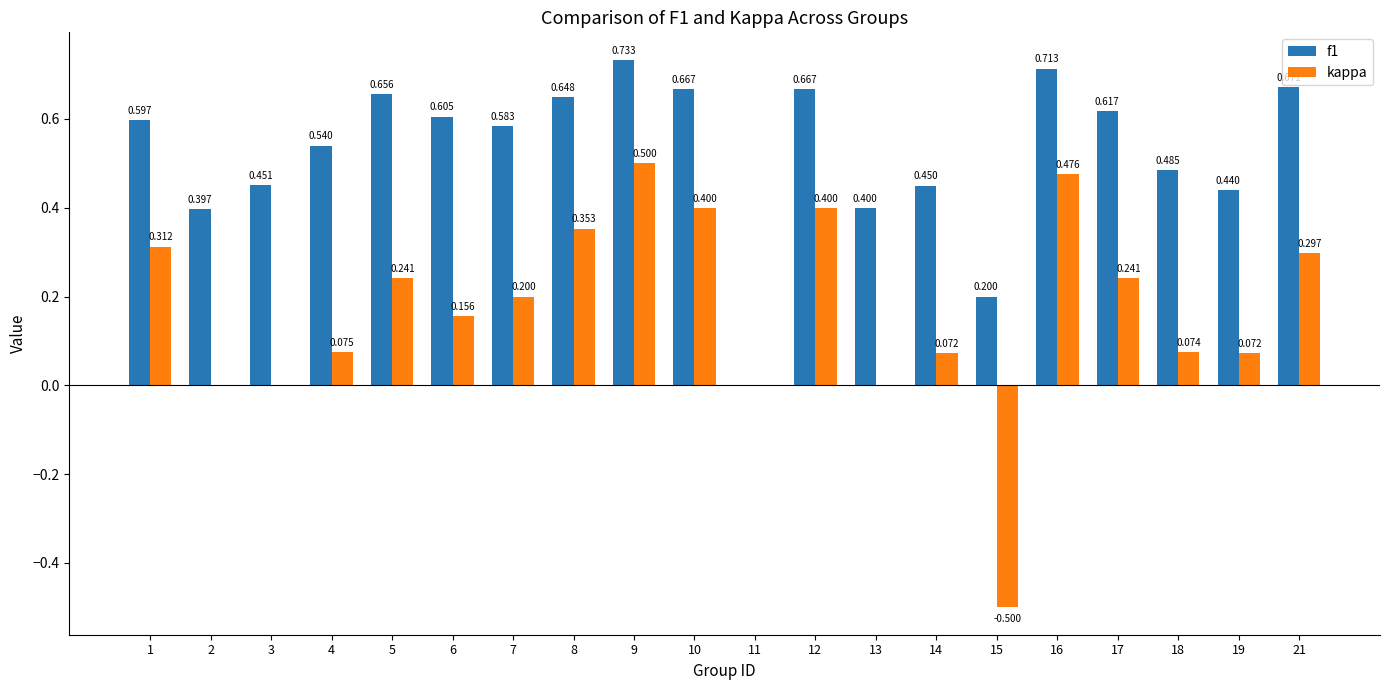

Which series has the widest spread of values?

kappa